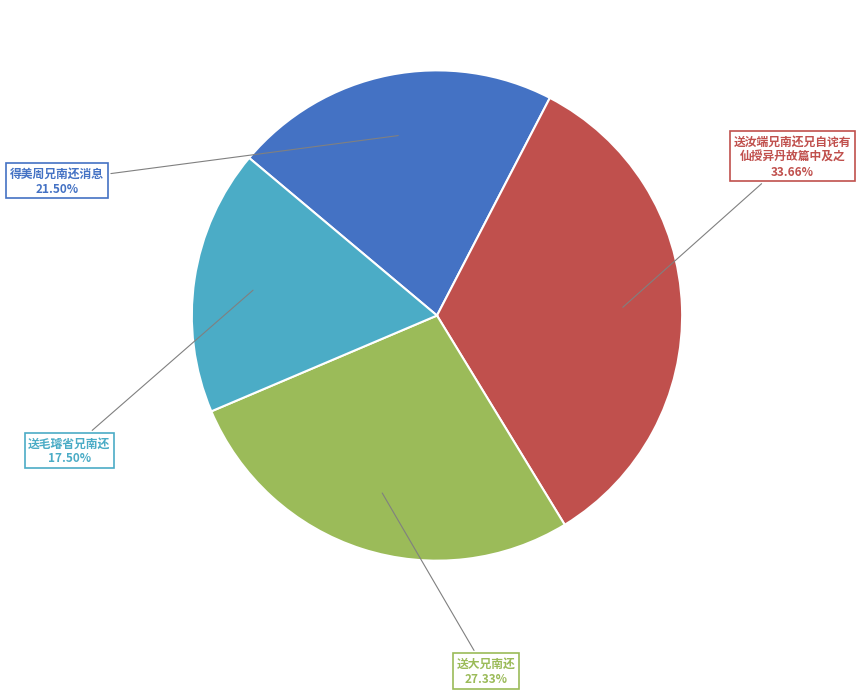

Does any single category account for the majority?

No